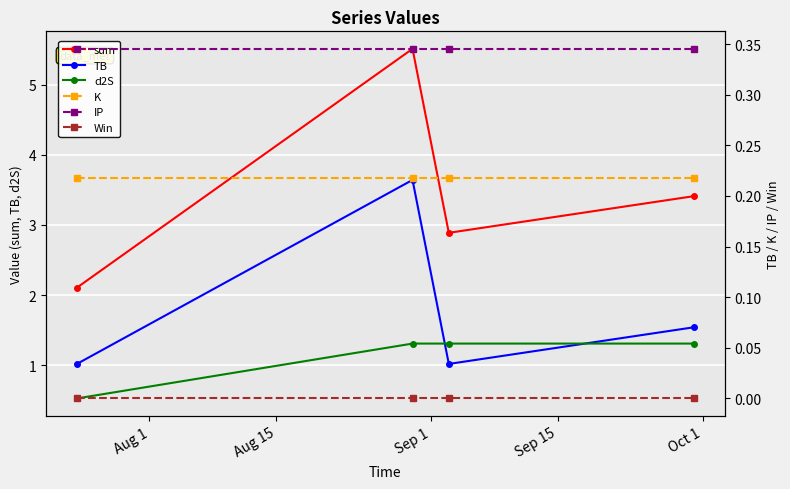

Rank the series at Sep 15 from lowest to highest value.

Win, K, IP, d2S, TB, sum